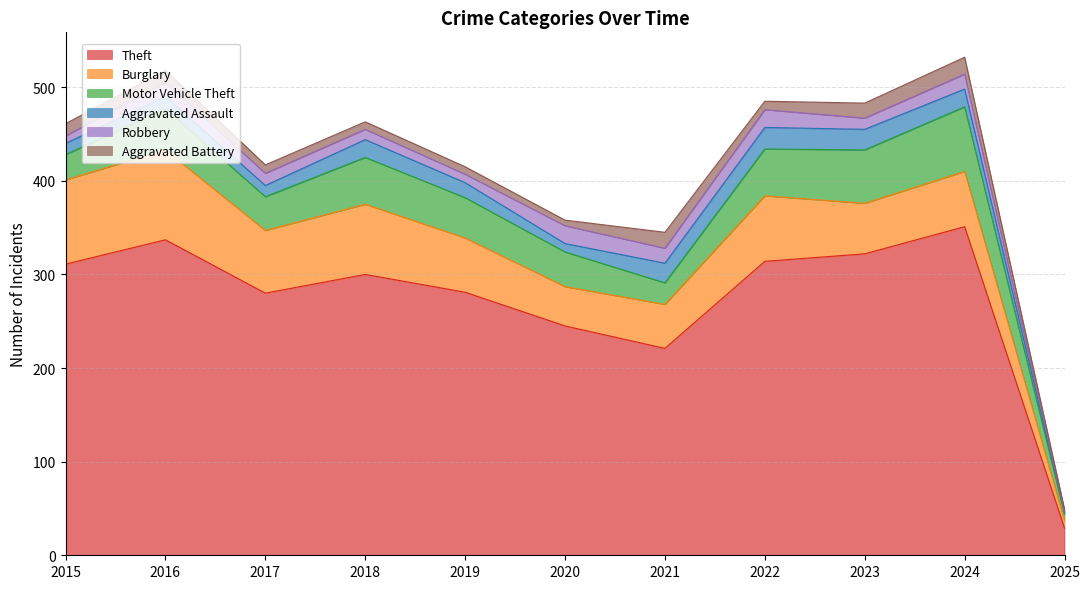

Where does the Burglary series first go above 59?

2015